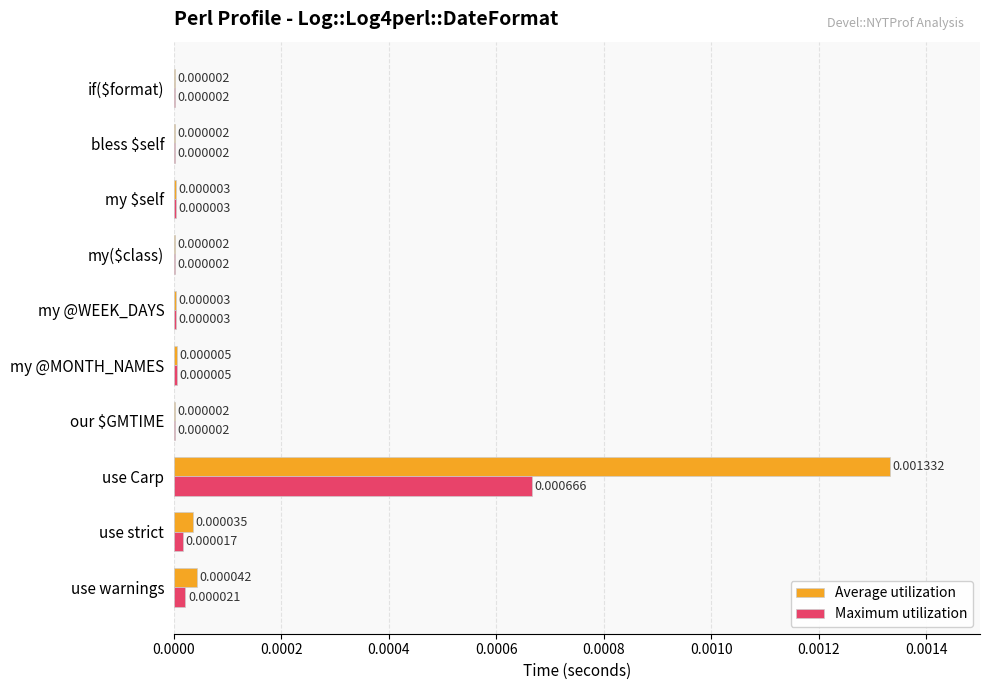

Which series has the largest total across all categories?

Average utilization